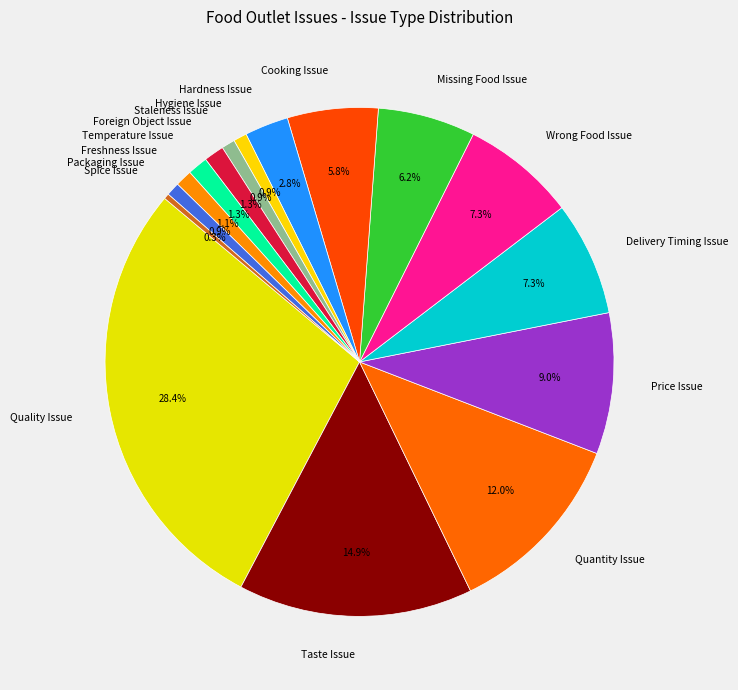

Does Foreign Object Issue represent more than half of the total?

No